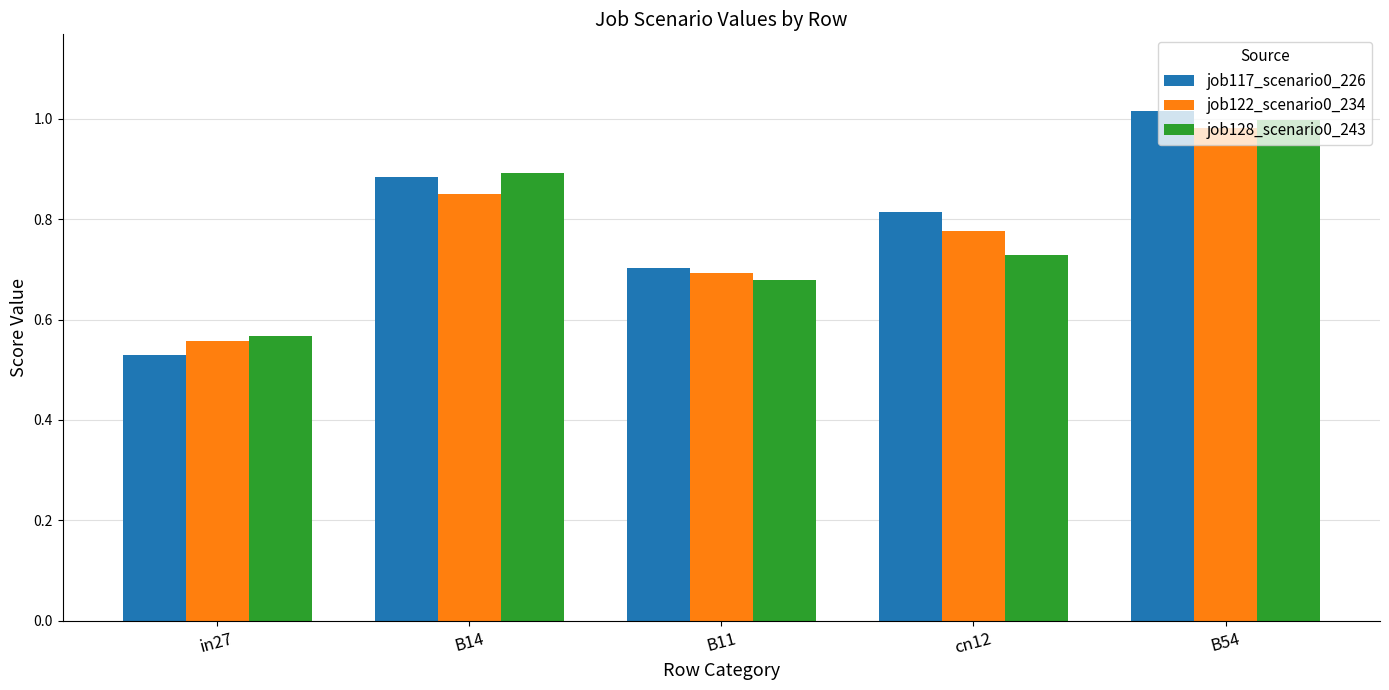

Where is job128_scenario0_243 nearest to the value 0?

in27